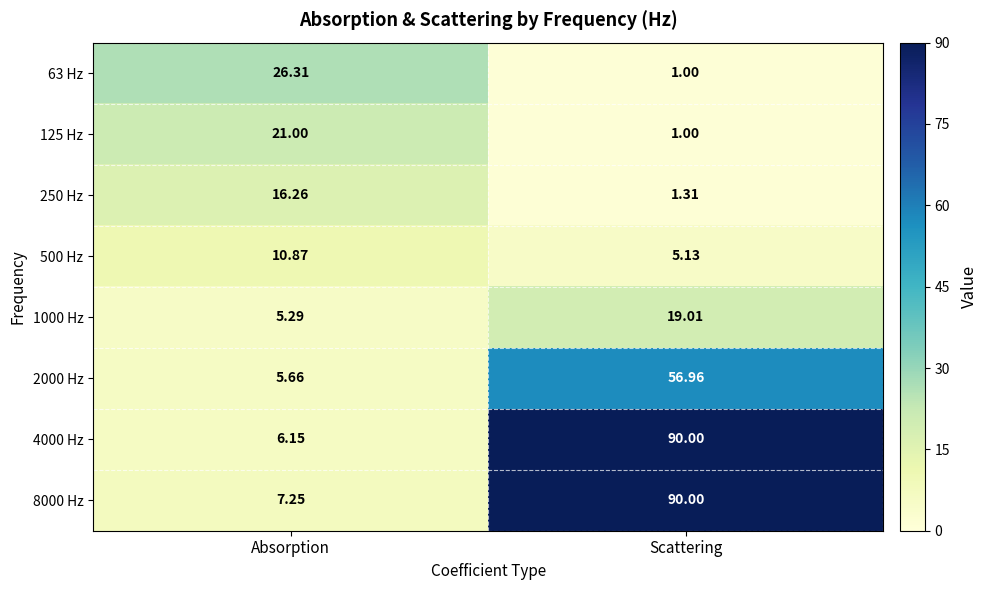

Which label corresponds to the largest value in the chart?

Scattering